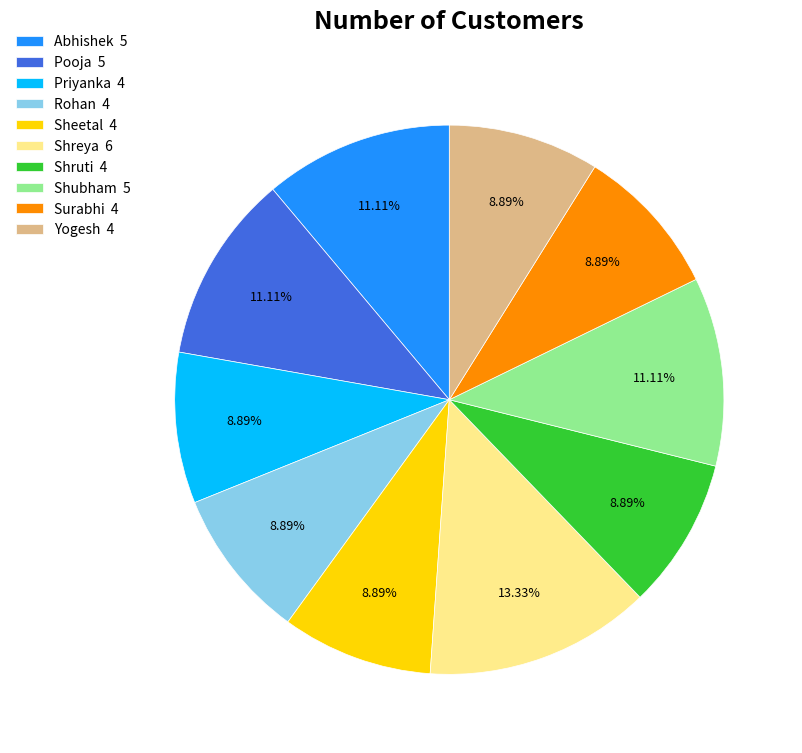

To the nearest percent, what is the average slice percentage?

10%